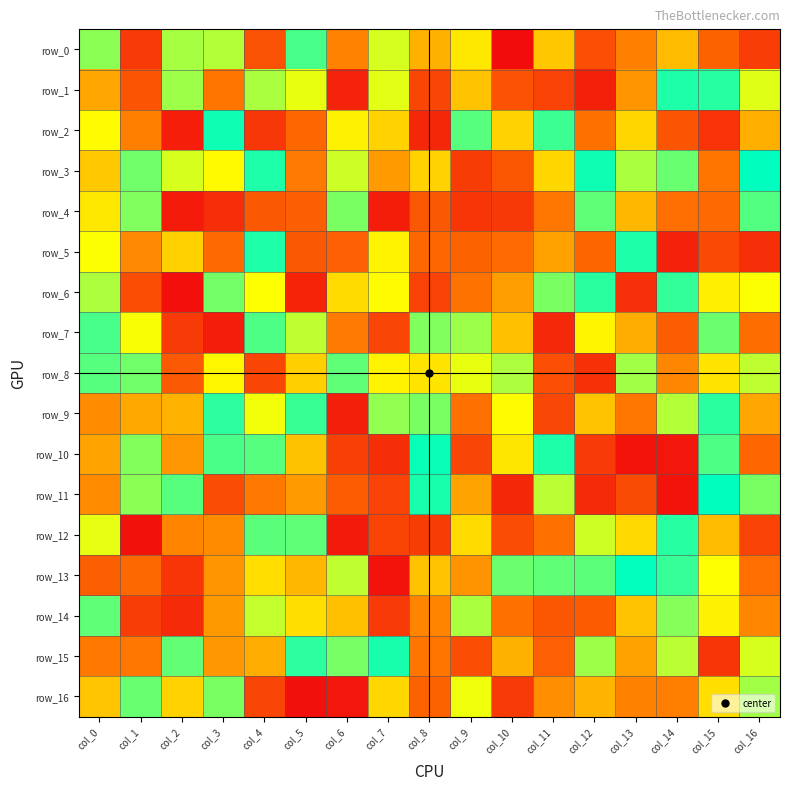

At how many categories does at least one series exceed 164?

17